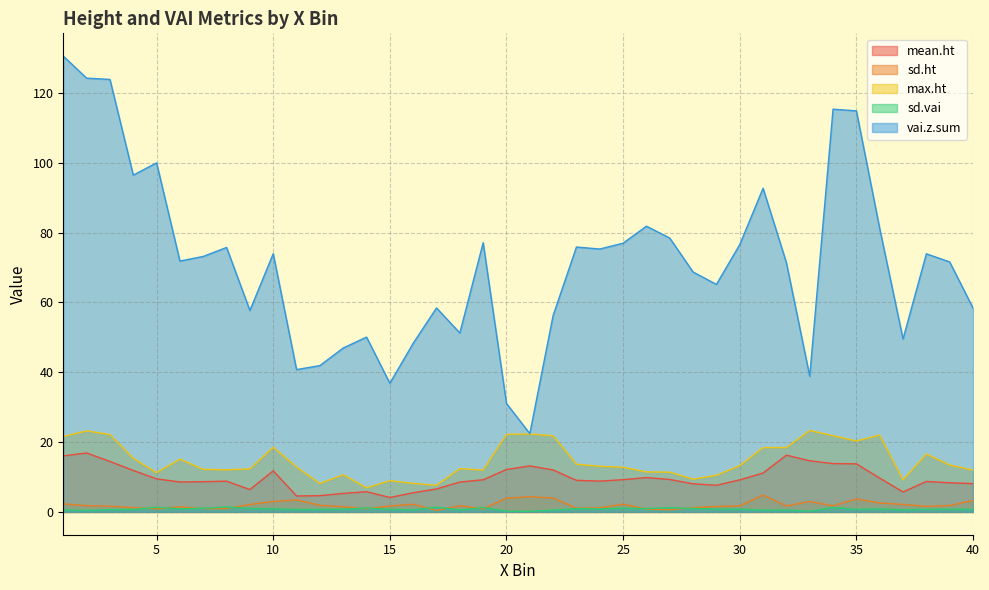

How many categories are shown in the chart?

40